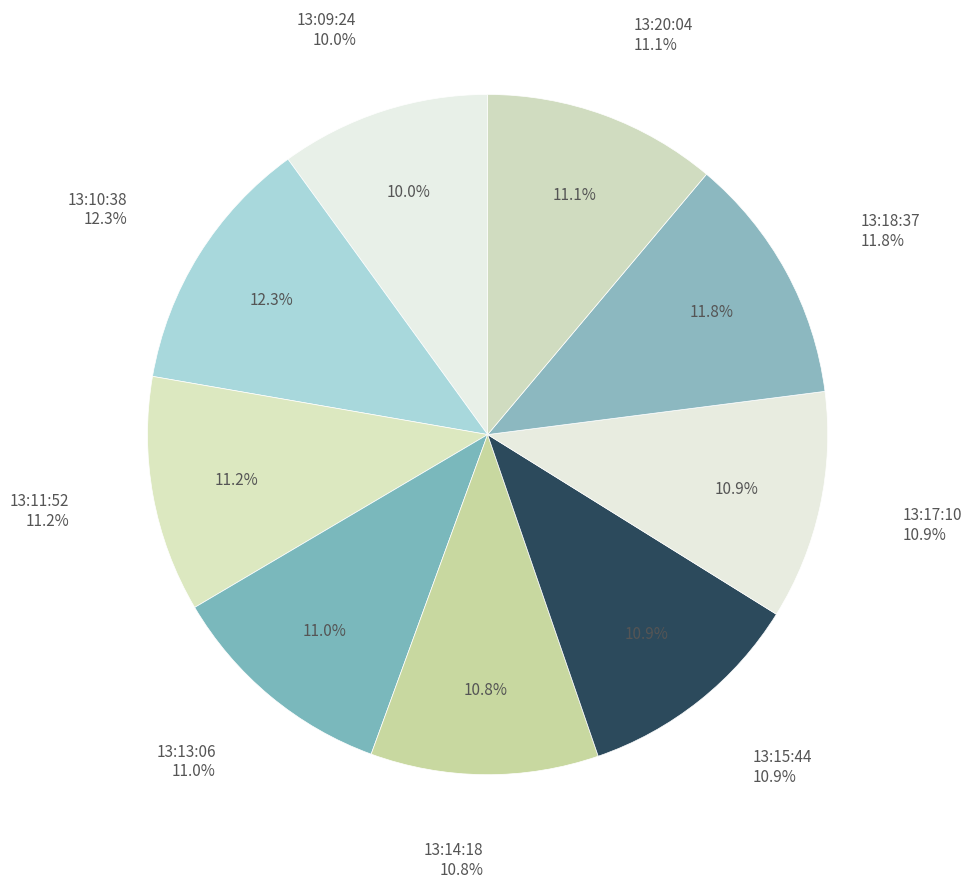

Is it true that 13:13:06 is 11% of the pie?

True